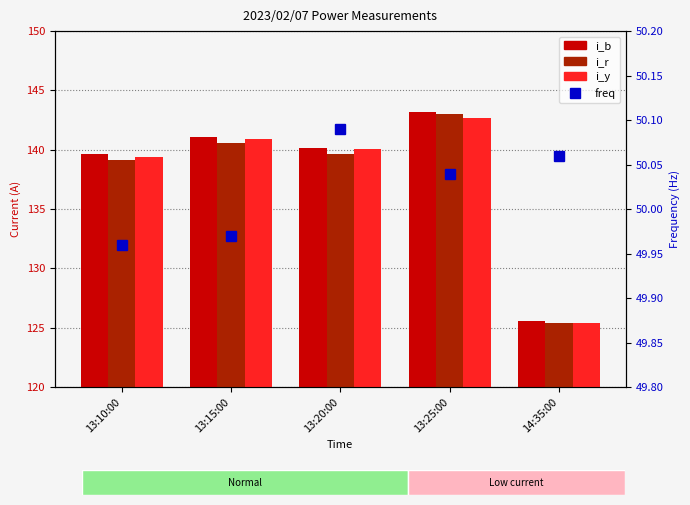

What is the label of the 5th bar from the right?

13:10:00